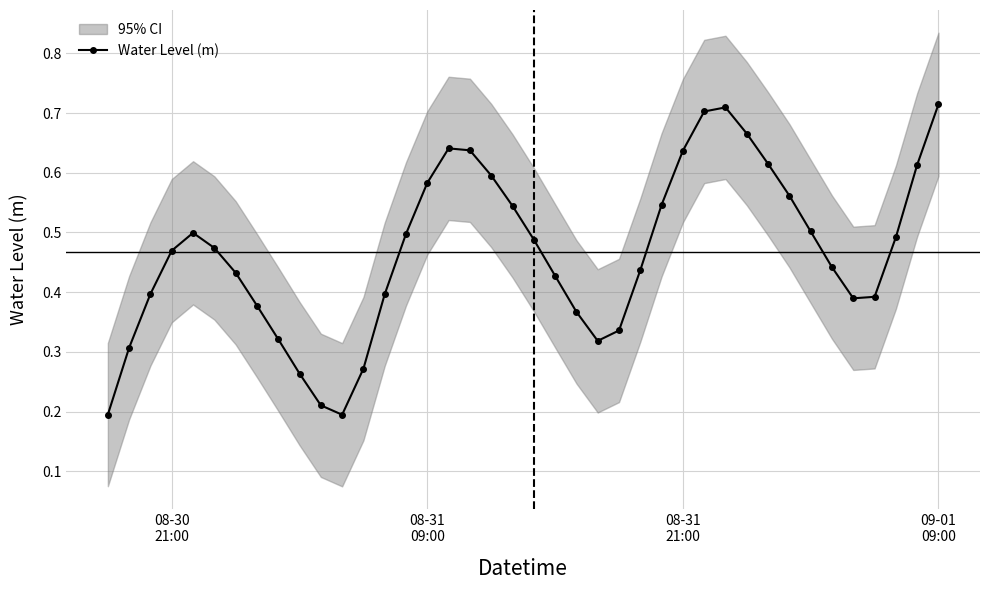

What is the value of the 38th point from the left?

0.5